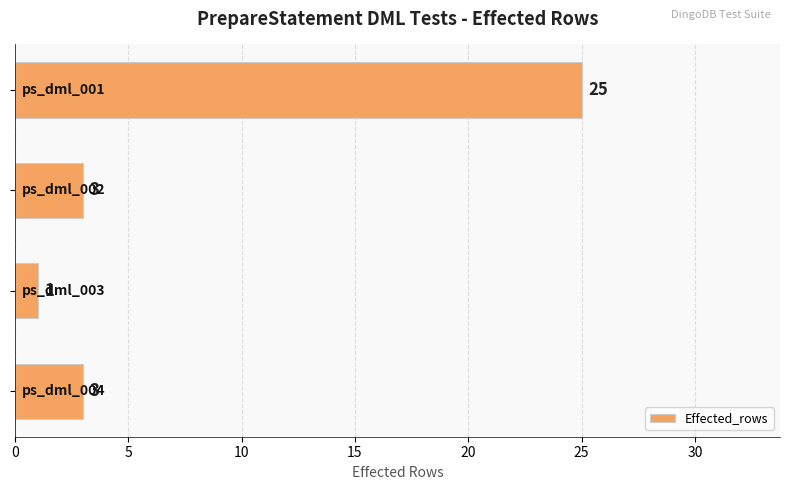

What is the difference between the maximum and minimum values?

24